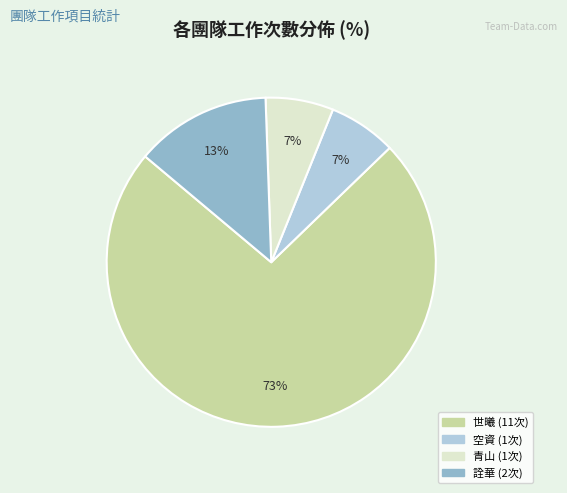

Is there a majority slice in this chart?

Yes